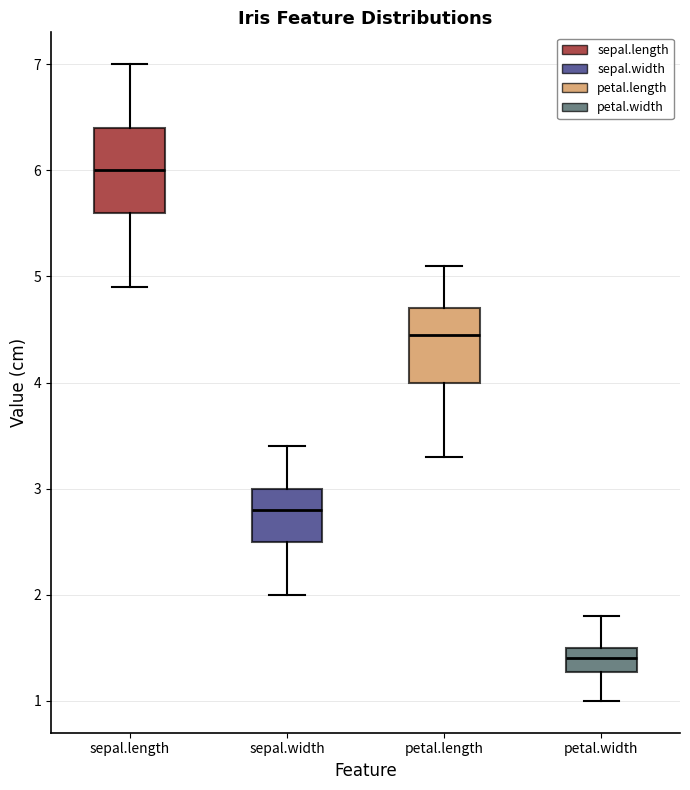

Which box has the highest median line?

sepal.length